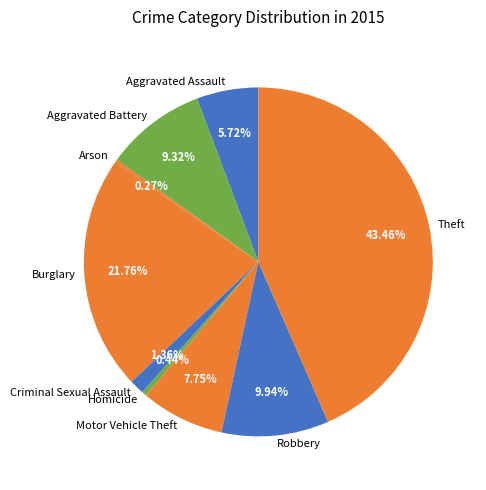

Combined, do Theft and Aggravated Battery account for over 50%?

Yes